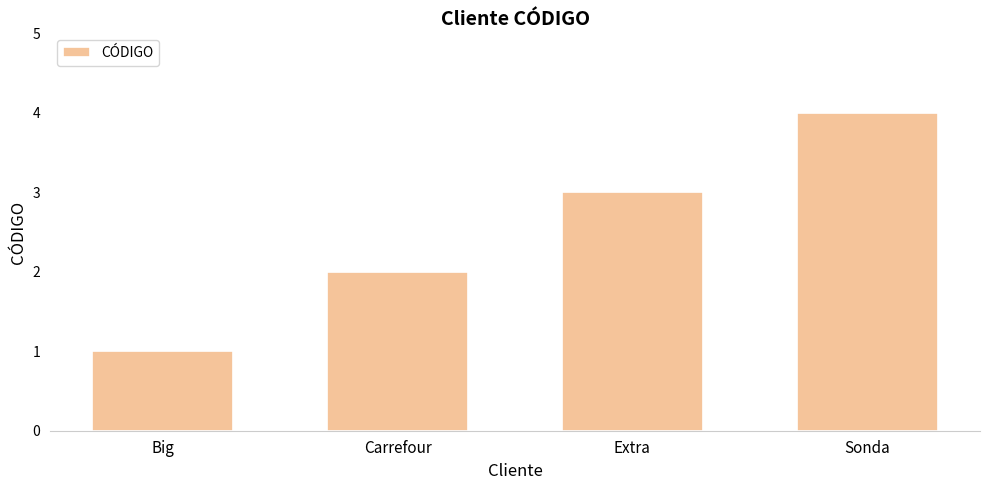

Reading left to right, list all the values displayed in this chart.

Big=1	Carrefour=2	Extra=3	Sonda=4